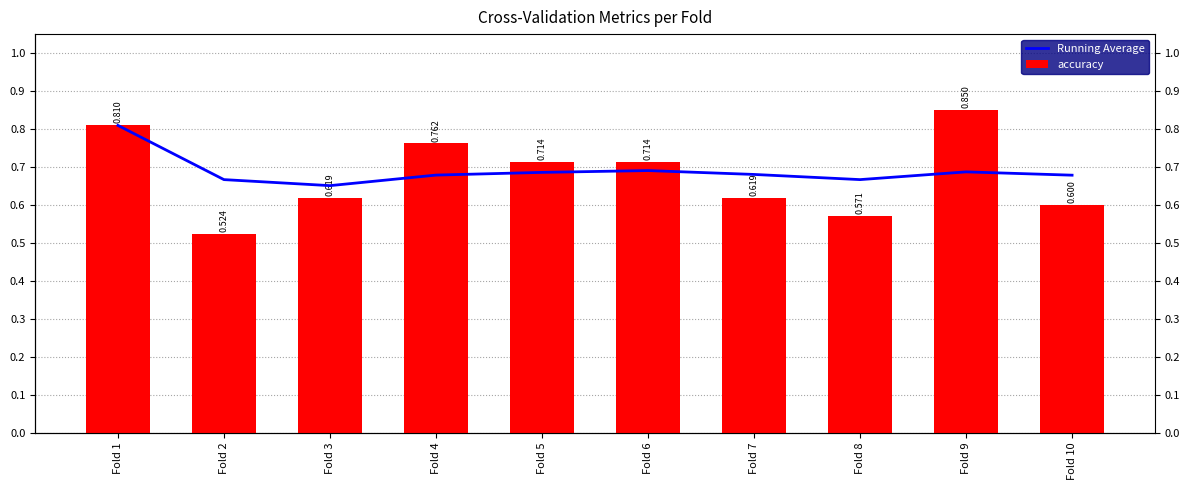

What is the difference between the maximum and minimum values in the Running Average series?

0.2